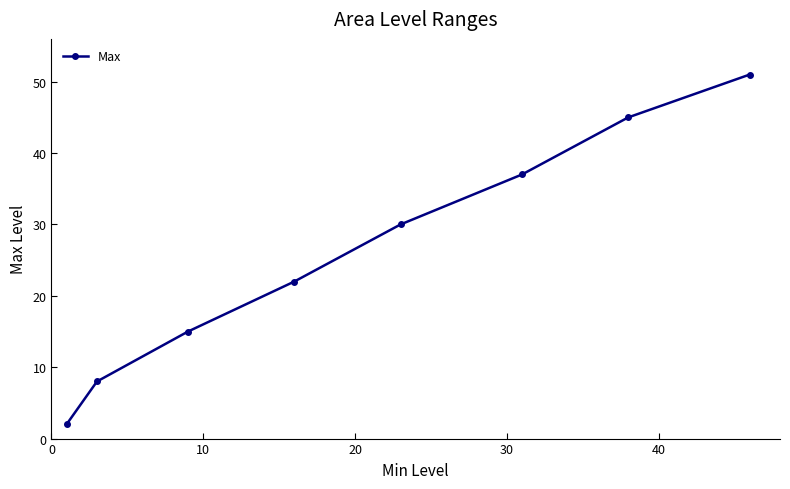

What is the average value?

26